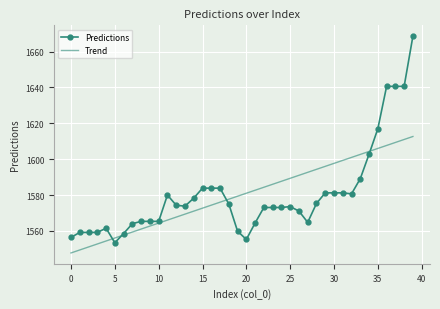

Which series has the largest range (max minus min)?

Predictions